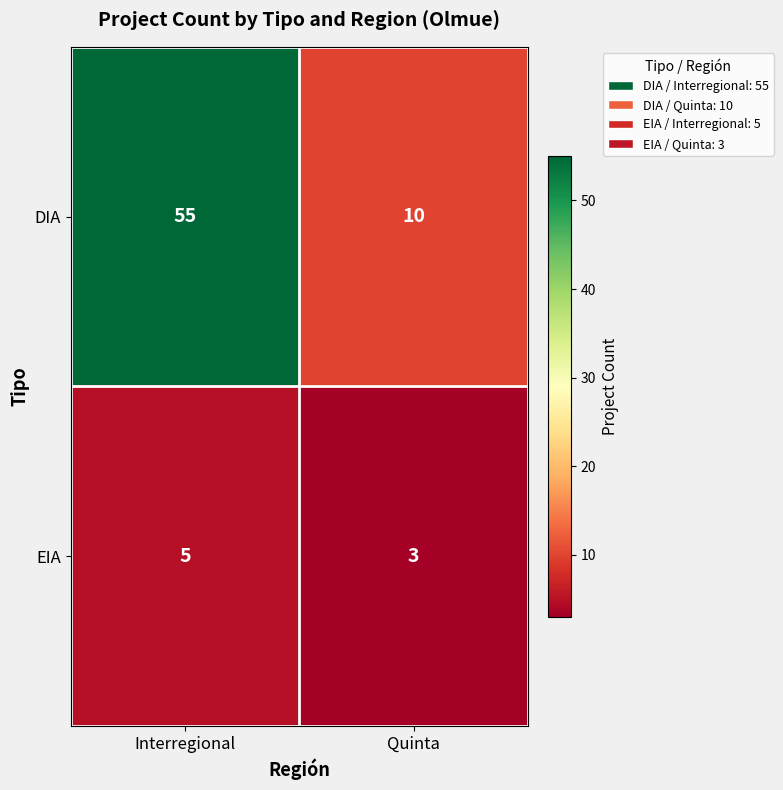

At which category is the sum across all series the highest?

Interregional